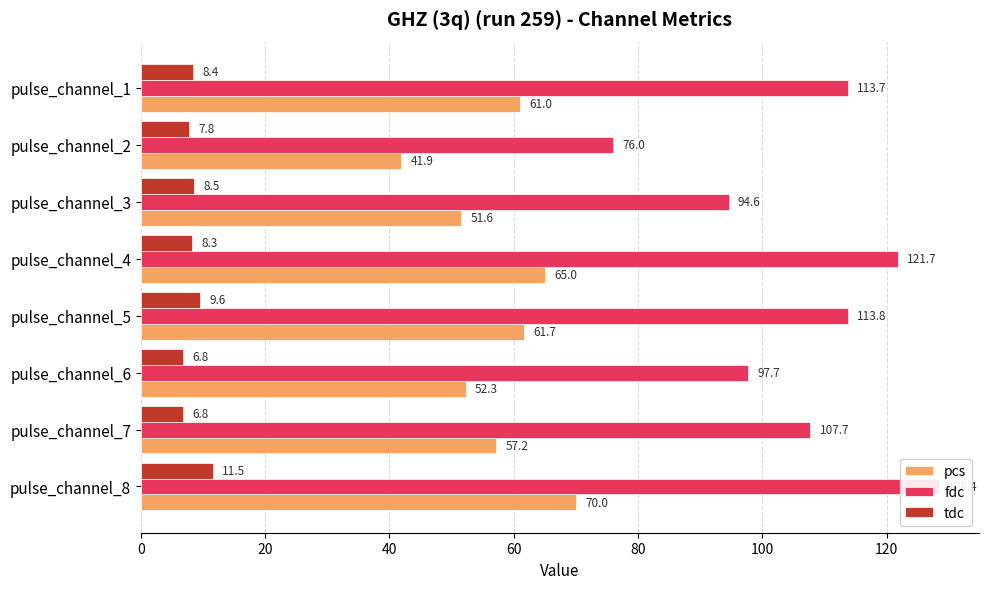

How many groups of bars are there?

8